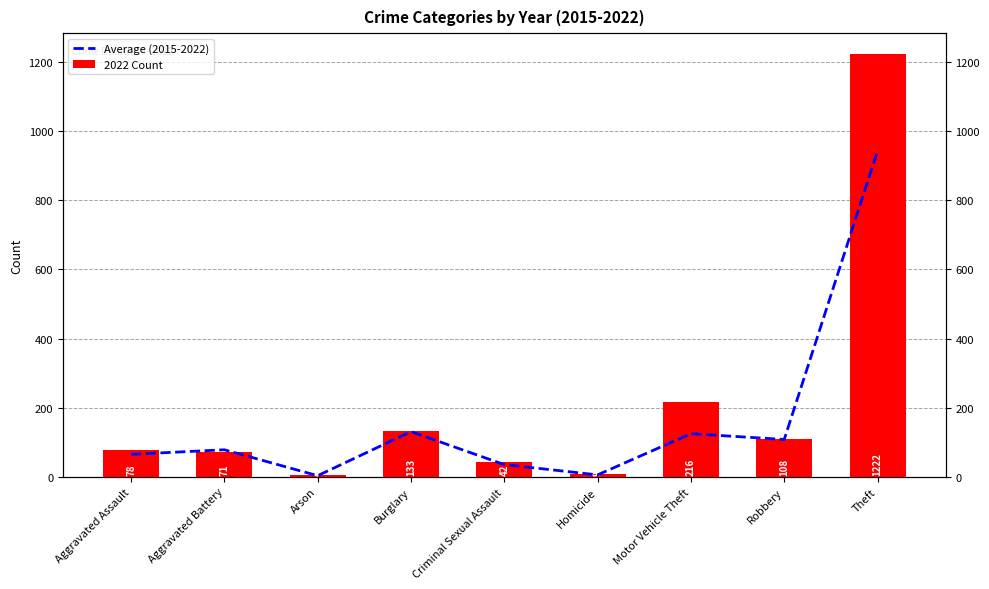

Reading left to right, extract all data points from this chart.

Average (2015-2022): Aggravated Assault=65.0	Aggravated Battery=78.2	Arson=3.2	Burglary=130.8	Criminal Sexual Assault=35.4	Homicide=5.6	Motor Vehicle Theft=124.8	Robbery=108.0	Theft=942.4
2022 Count: Aggravated Assault=78.0	Aggravated Battery=71.0	Arson=4.0	Burglary=133.0	Criminal Sexual Assault=42.0	Homicide=9.0	Motor Vehicle Theft=216.0	Robbery=108.0	Theft=1222.0